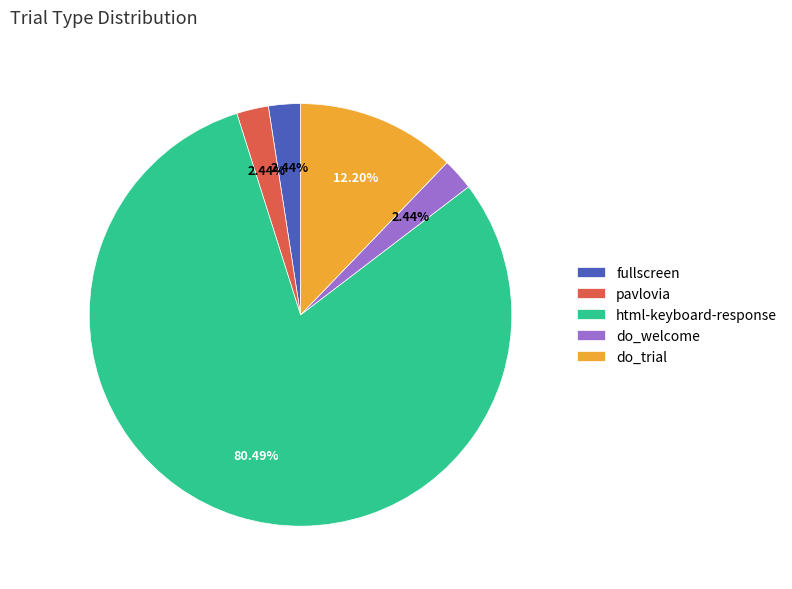

Which category accounts for the majority?

html-keyboard-response